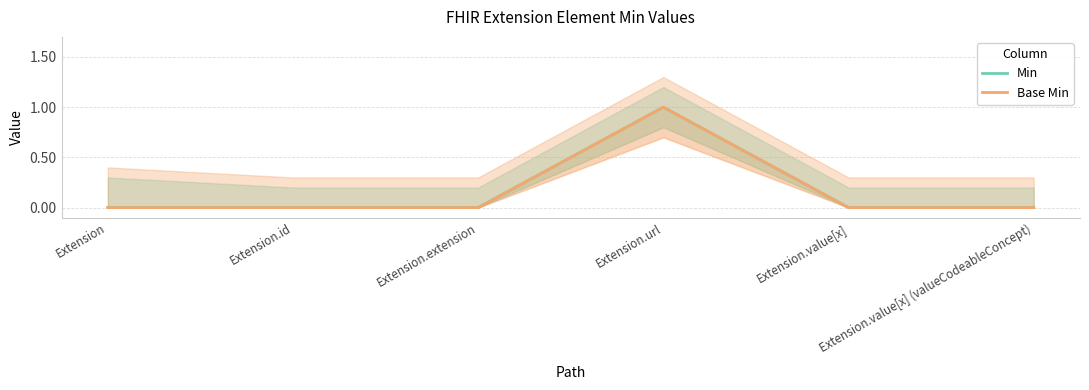

True or false: Min has a value of 0 at Extension.value[x] (valueCodeableConcept).

True